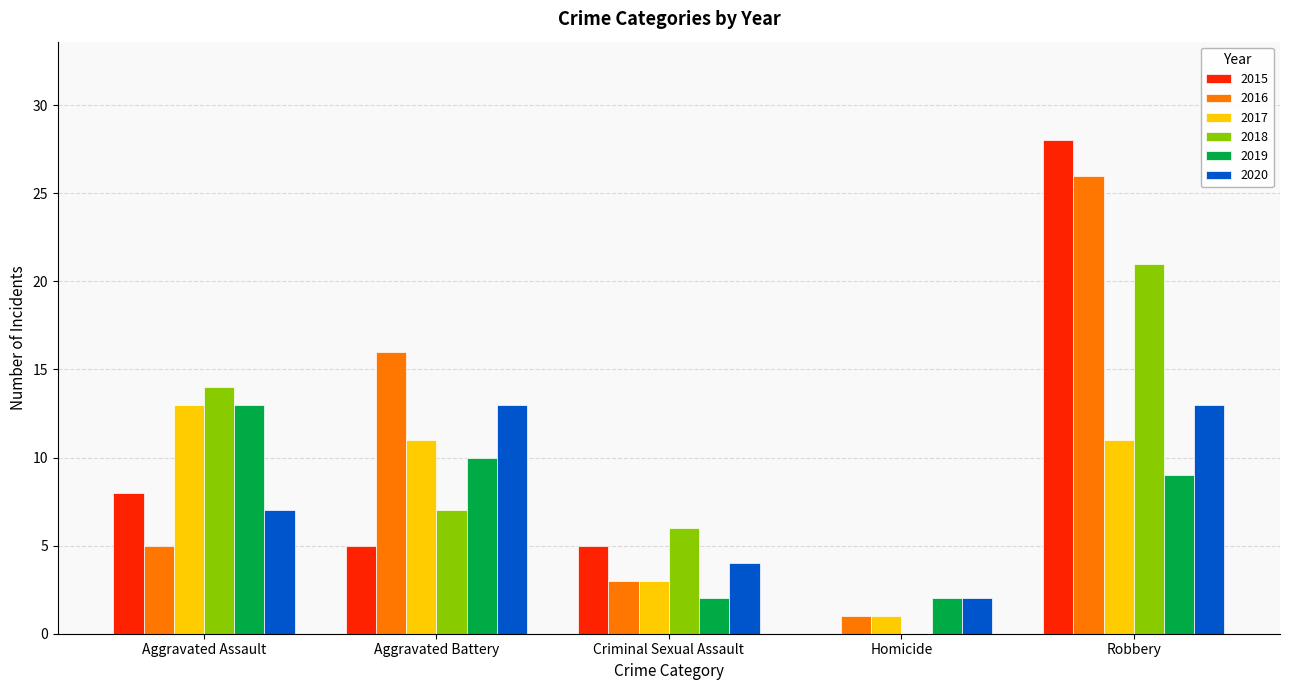

What is the sum of all 2016 values?

51